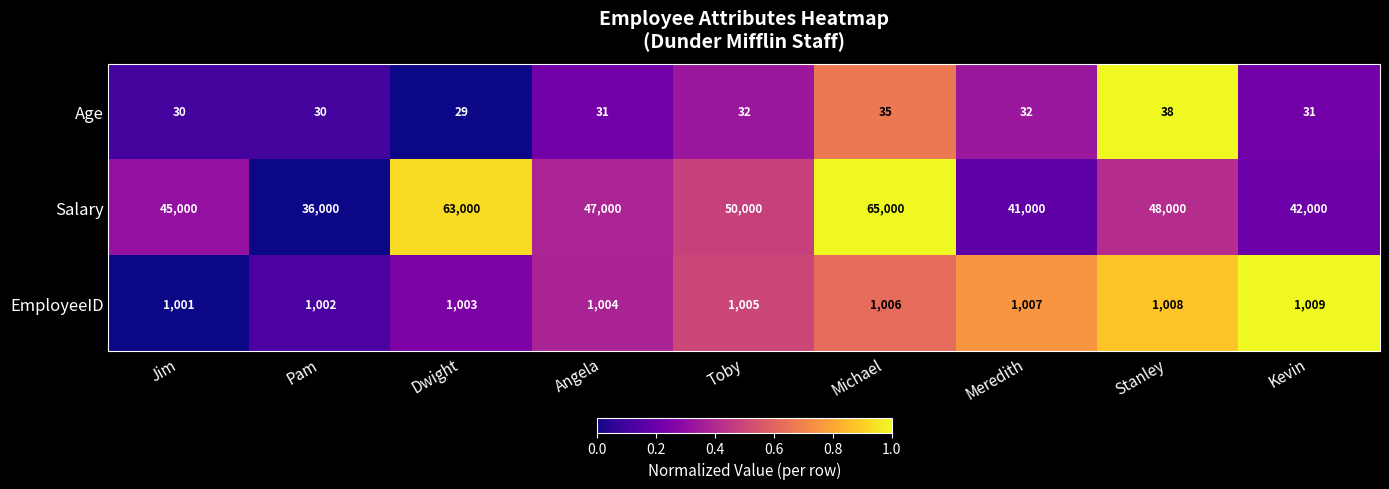

Reading right to left, what are all the values shown in this chart?

Age: 31	38	32	35	32	31	29	30	30
Salary: 42000	48000	41000	65000	50000	47000	63000	36000	45000
EmployeeID: 1009	1008	1007	1006	1005	1004	1003	1002	1001